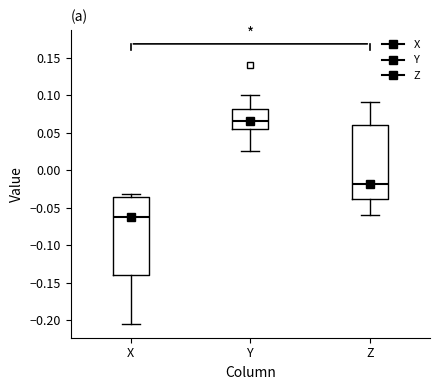

Reading left to right, transcribe this box plot: for each box, give where its median line is, the range the box spans, and where its two whiskers end, as read against the y-axis. The values are not printed on the chart, so give them approximately, as read against the axis.

X: median -0.065, box -0.140 to -0.035, whiskers -0.205 to -0.030
Y: median 0.065, box 0.055 to 0.080, whiskers 0.025 to 0.100
Z: median -0.020, box -0.040 to 0.060, whiskers -0.060 to 0.090